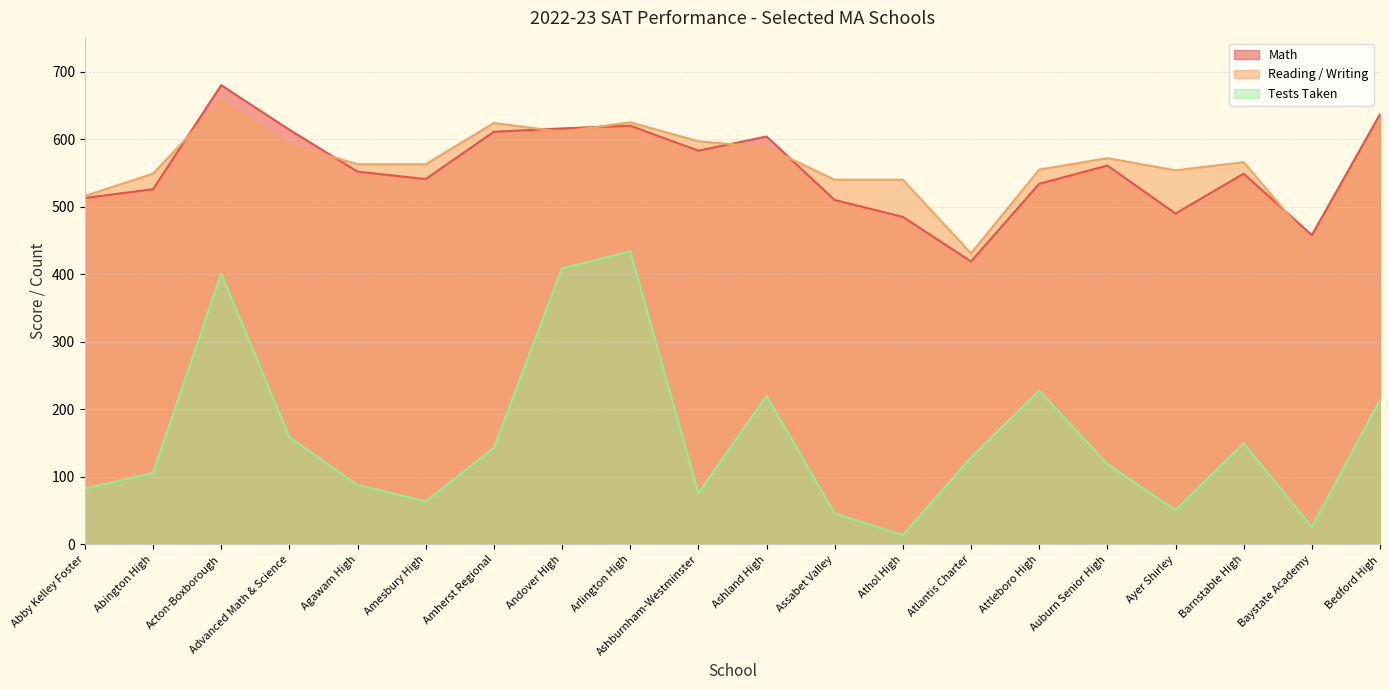

Where is the first local minimum for Math?

Amesbury High